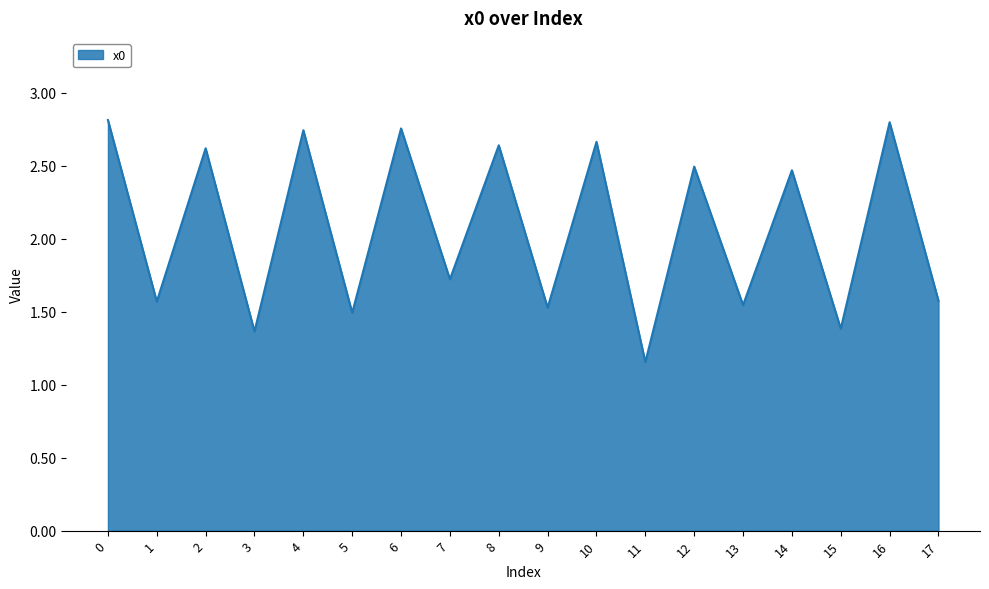

Read the value at 1.

1.6